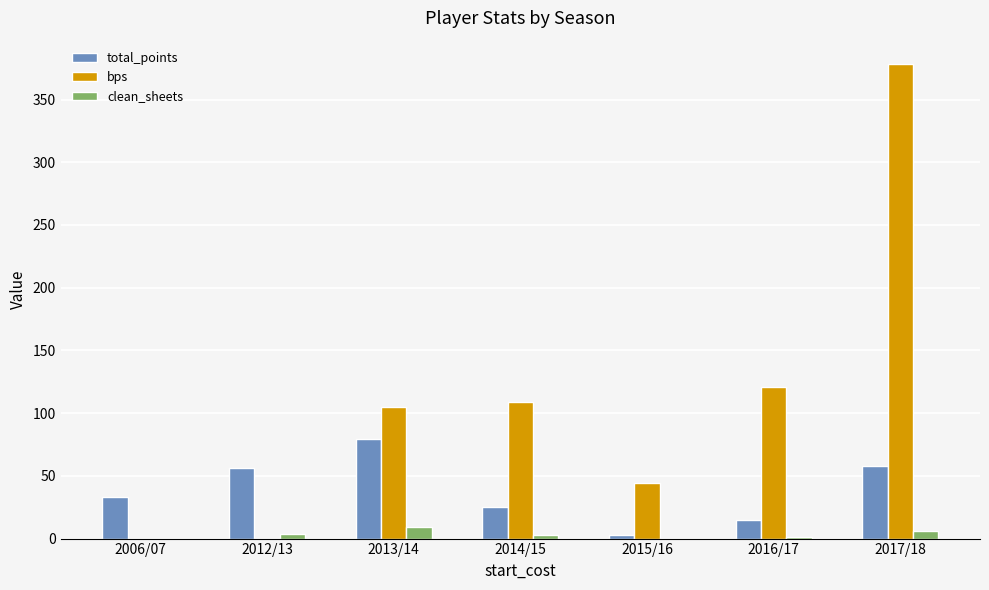

The clean_sheets series shows 1 at 2016/17. True or false?

True